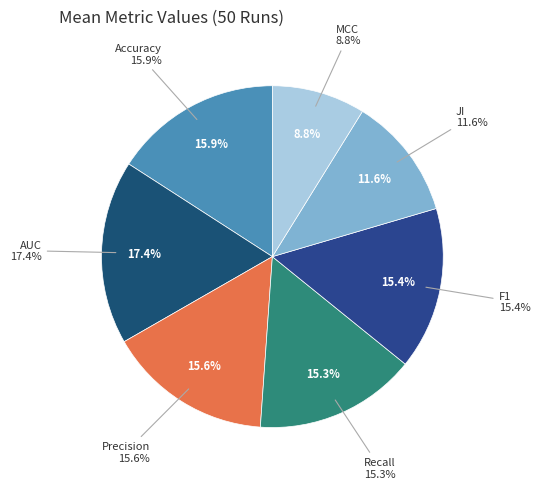

What is the total percentage of Precision and MCC?

24.4%